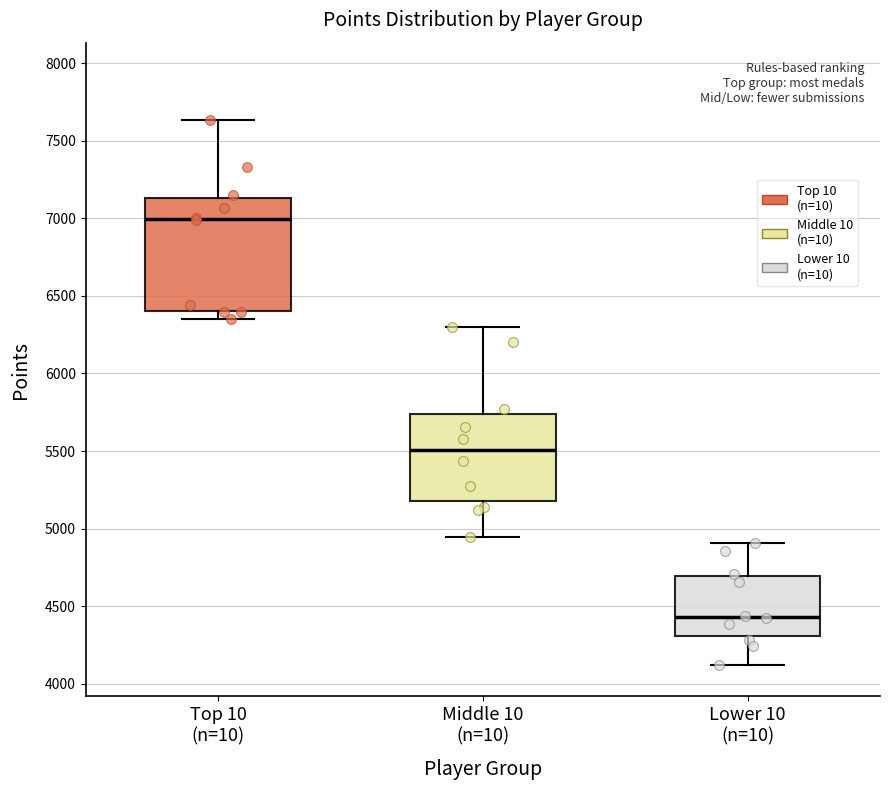

Comparing the boxes themselves (not the whiskers), which one is the tallest?

Top 10 (n=10)